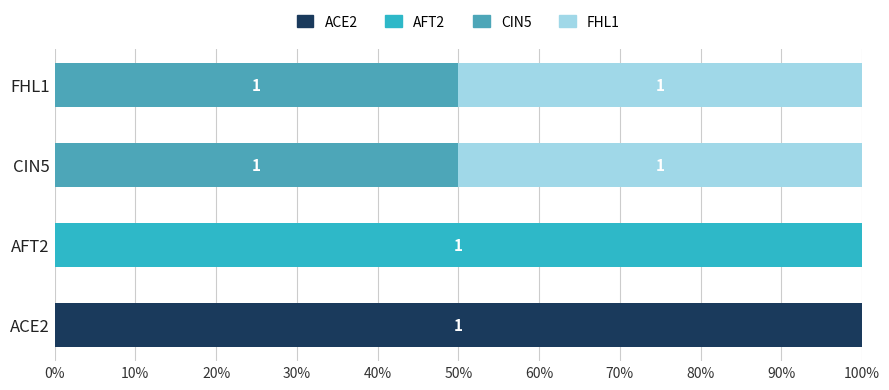

Reading left to right, extract all data points from this chart.

ACE2: 100	0	0	0
AFT2: 0	100	0	0
CIN5: 0	0	50	50
FHL1: 0	0	50	50